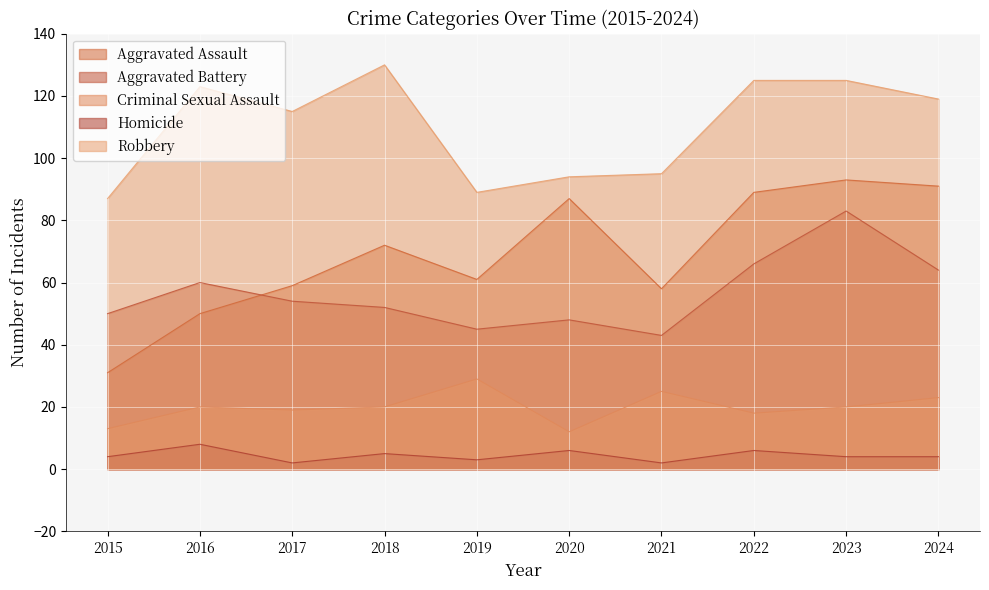

Which label corresponds to the largest value in the chart?

2018